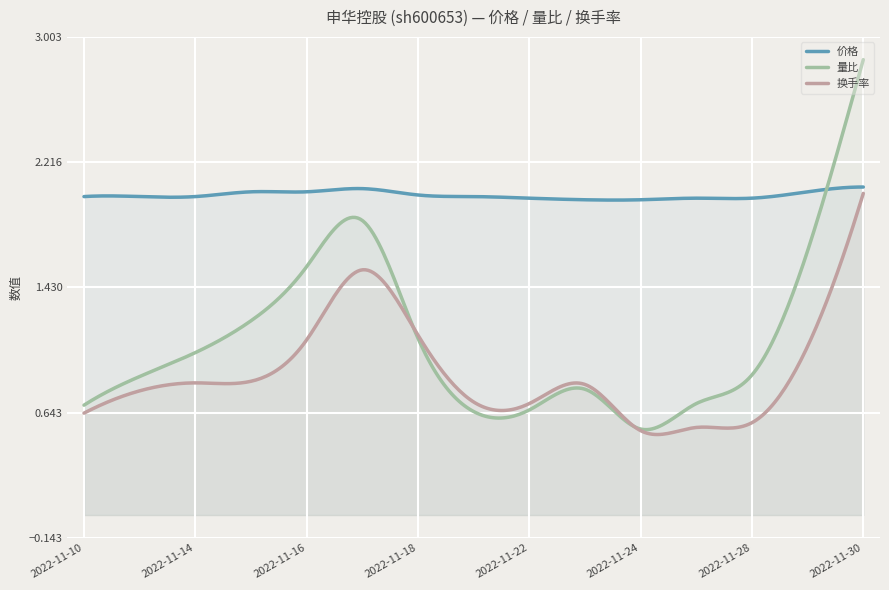

Between 2022-11-22 and 2022-11-23, which series saw the biggest shift?

量比